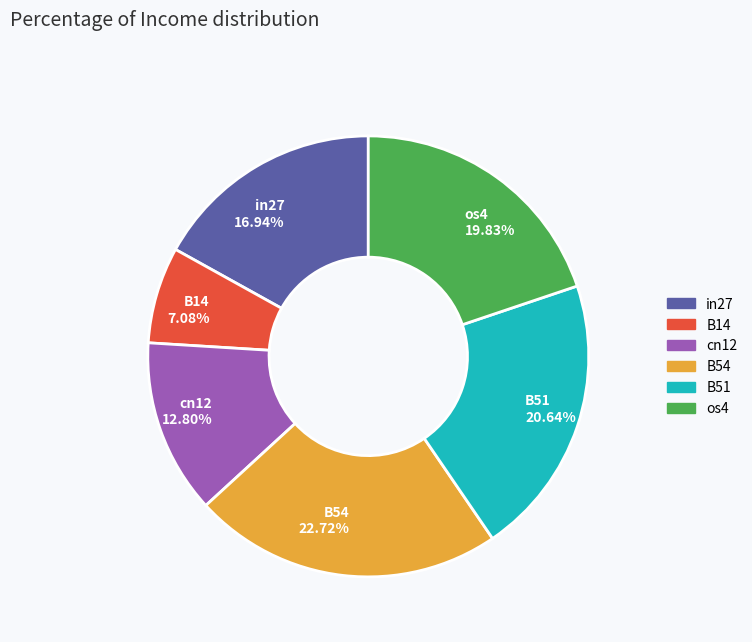

Is the sum of in27 16.94% and cn12 12.80% greater than half?

No